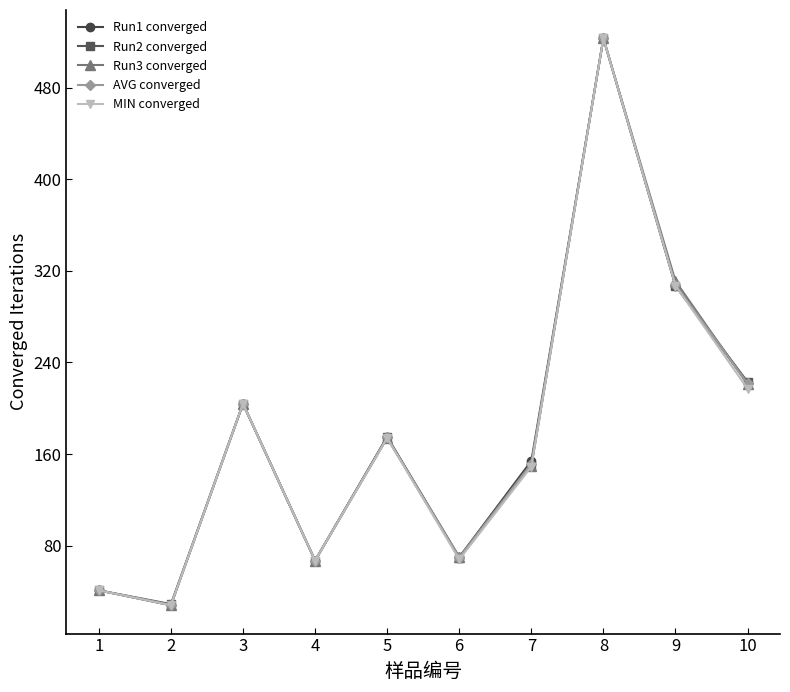

What are all the series names shown in the legend?

Run1 converged, Run2 converged, Run3 converged, AVG converged, MIN converged